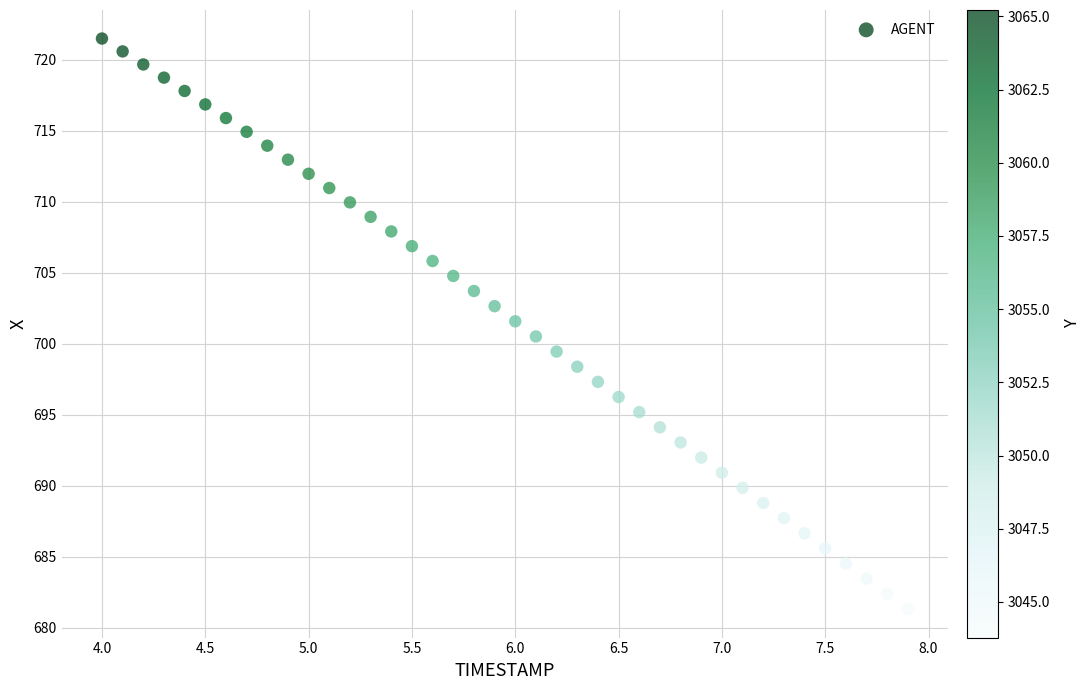

What is the range of X values (max minus min)?

3.9